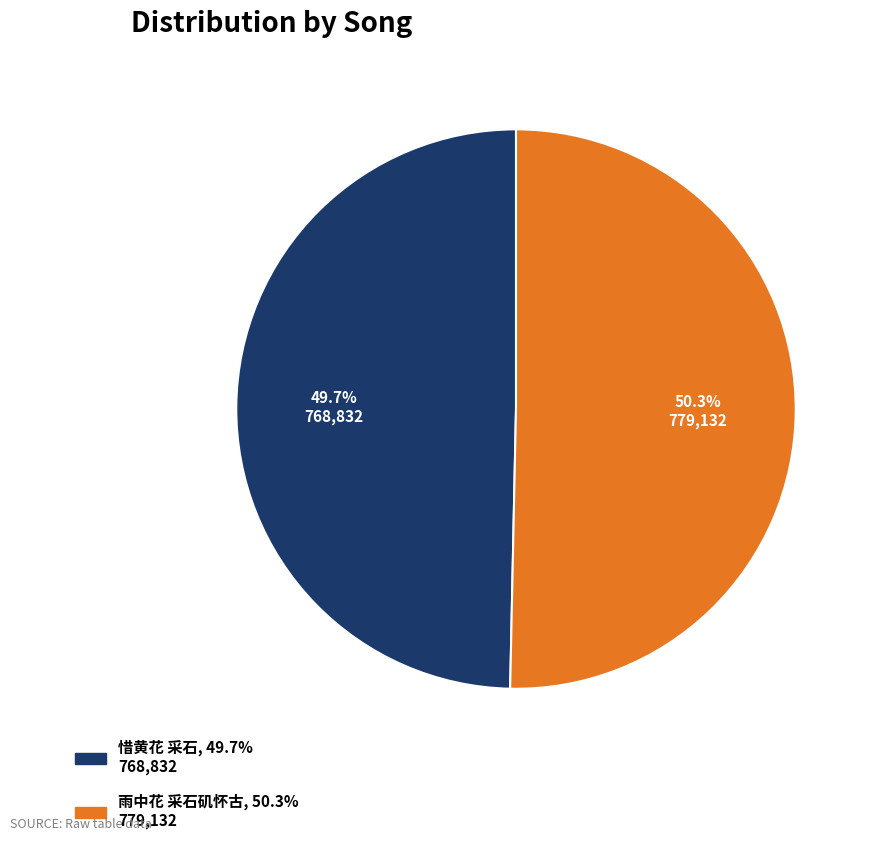

Which category has the biggest portion of the pie?

雨中花 采石矶怀古